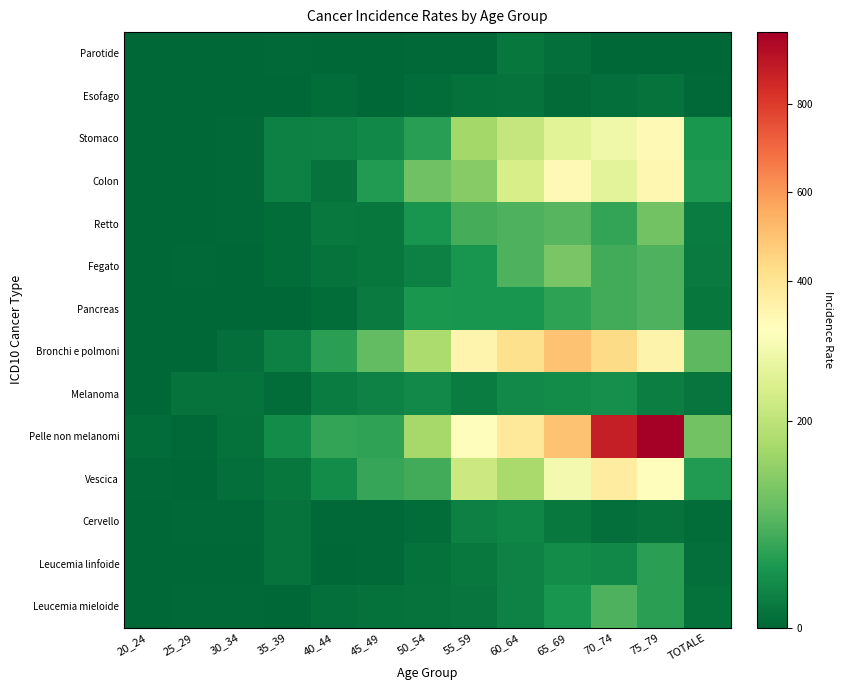

What is the spread (max minus min) of values at 70_74?

876.4